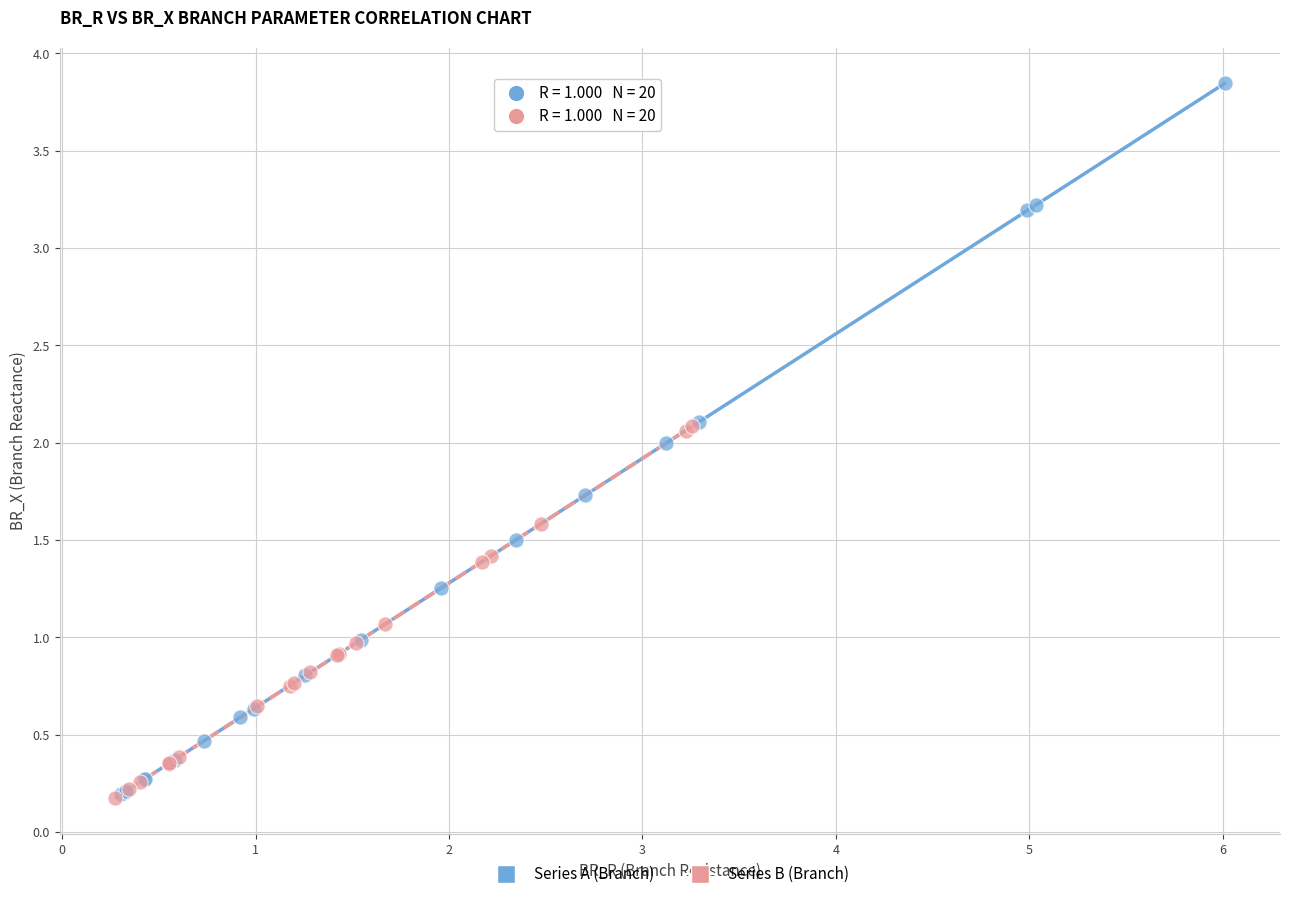

What are all the series names shown in the legend?

Series A (Branch), Series B (Branch)